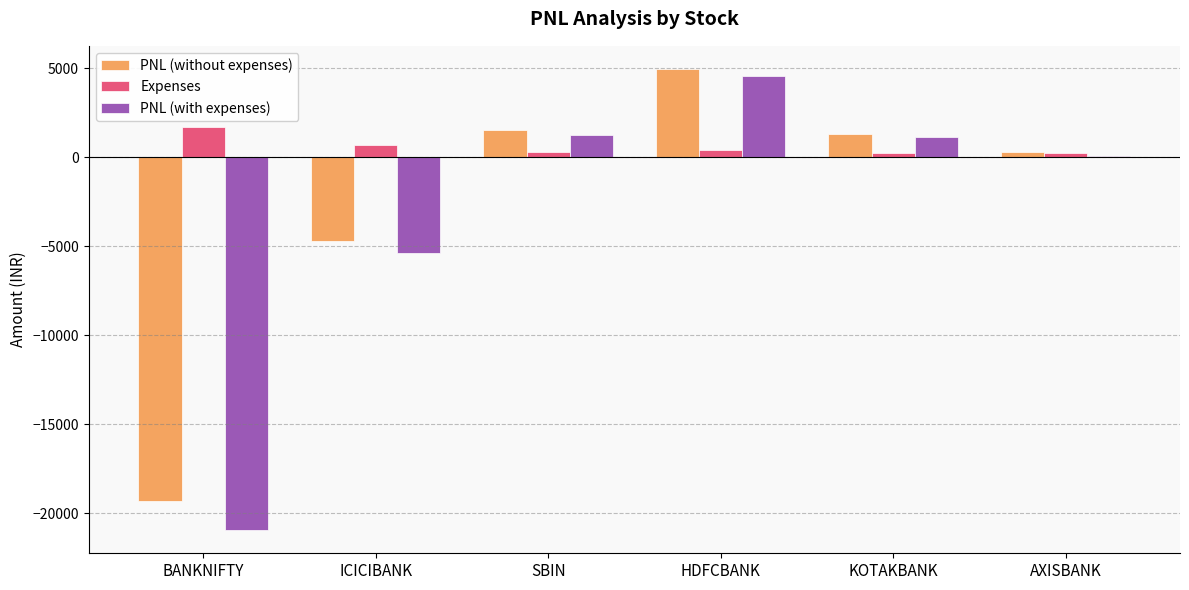

What is the average value of the Expenses series?

577.6